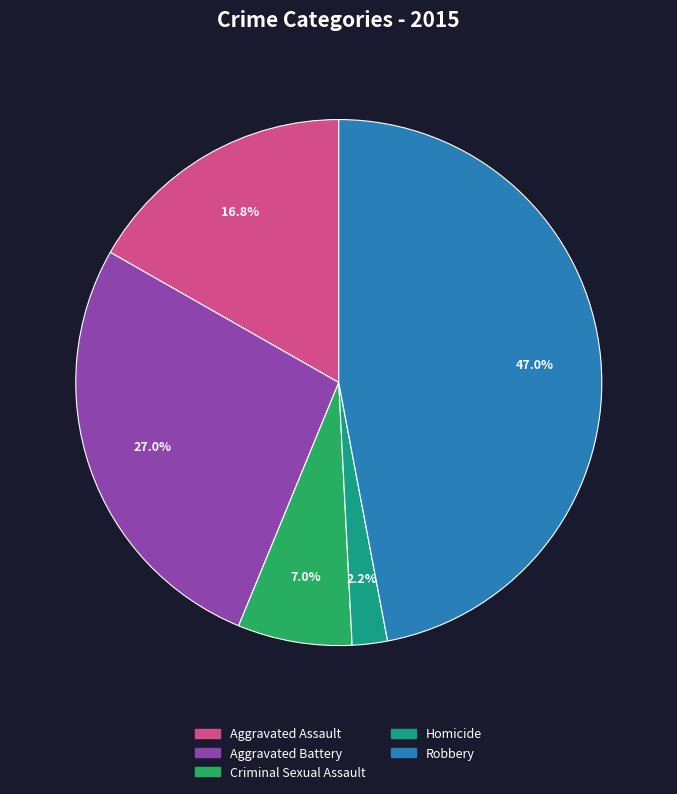

What percentage is the Robbery slice, to the nearest percent?

47%